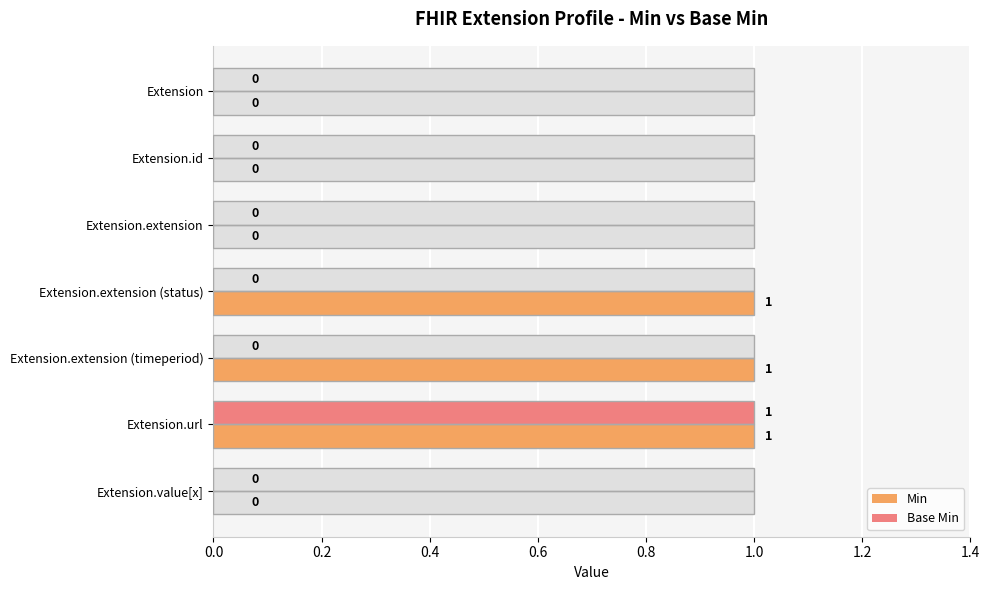

Count the number of categories in the chart.

7